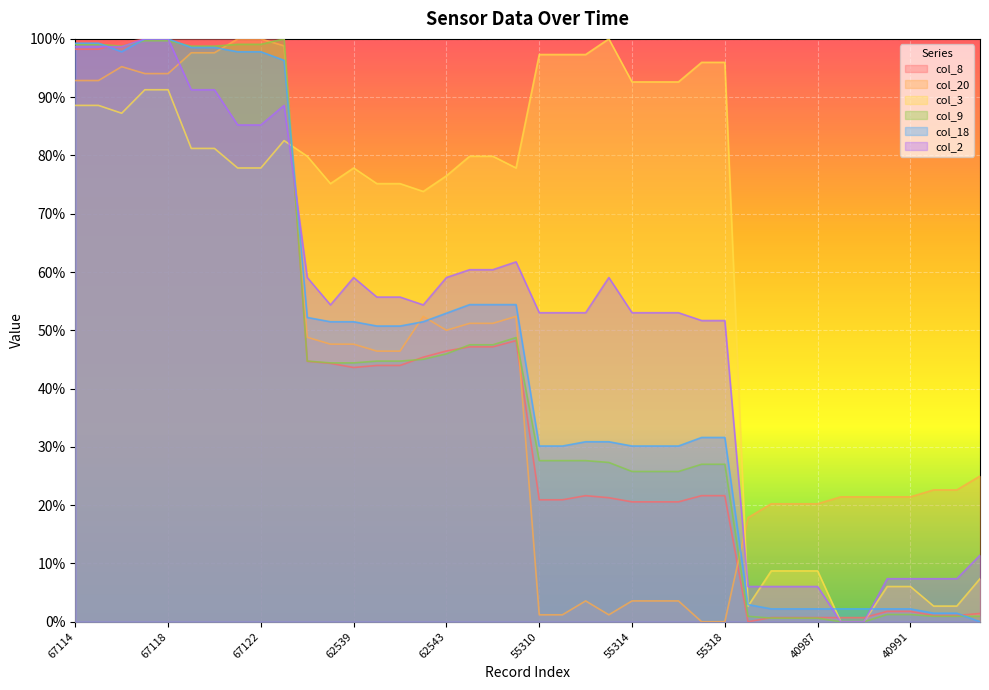

What is the spread (max minus min) of values at 62539?

0.3